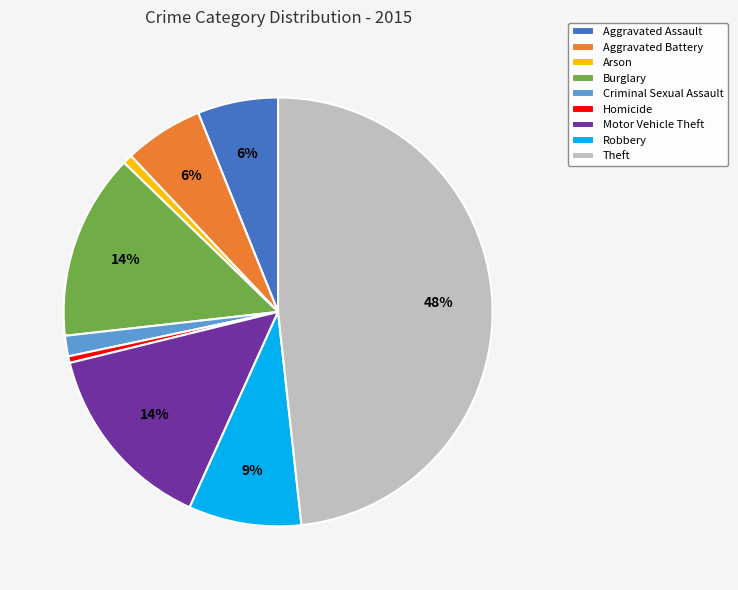

To the nearest percent, what percentage of the pie is Theft?

48%